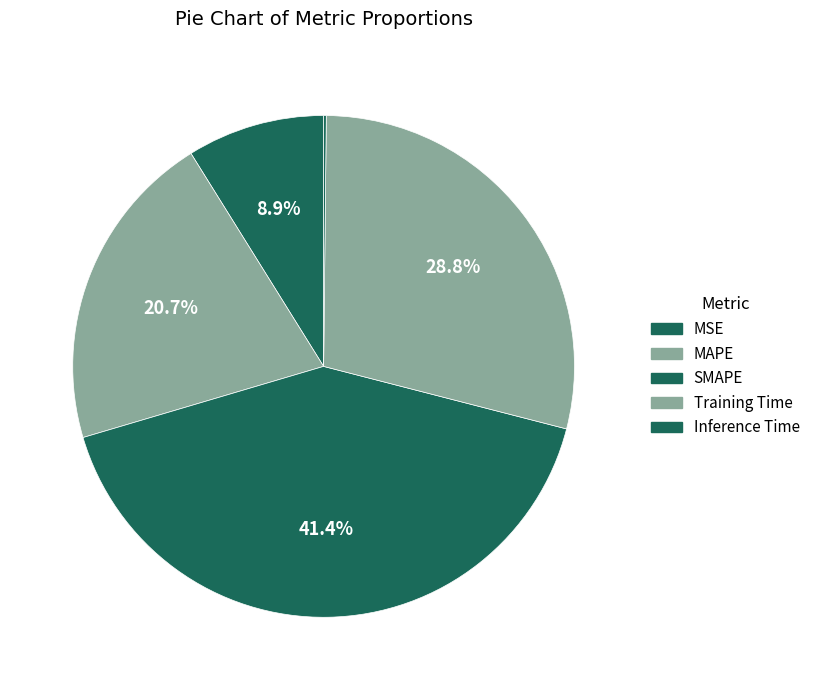

What is the change in value from MSE to SMAPE?

+1.6